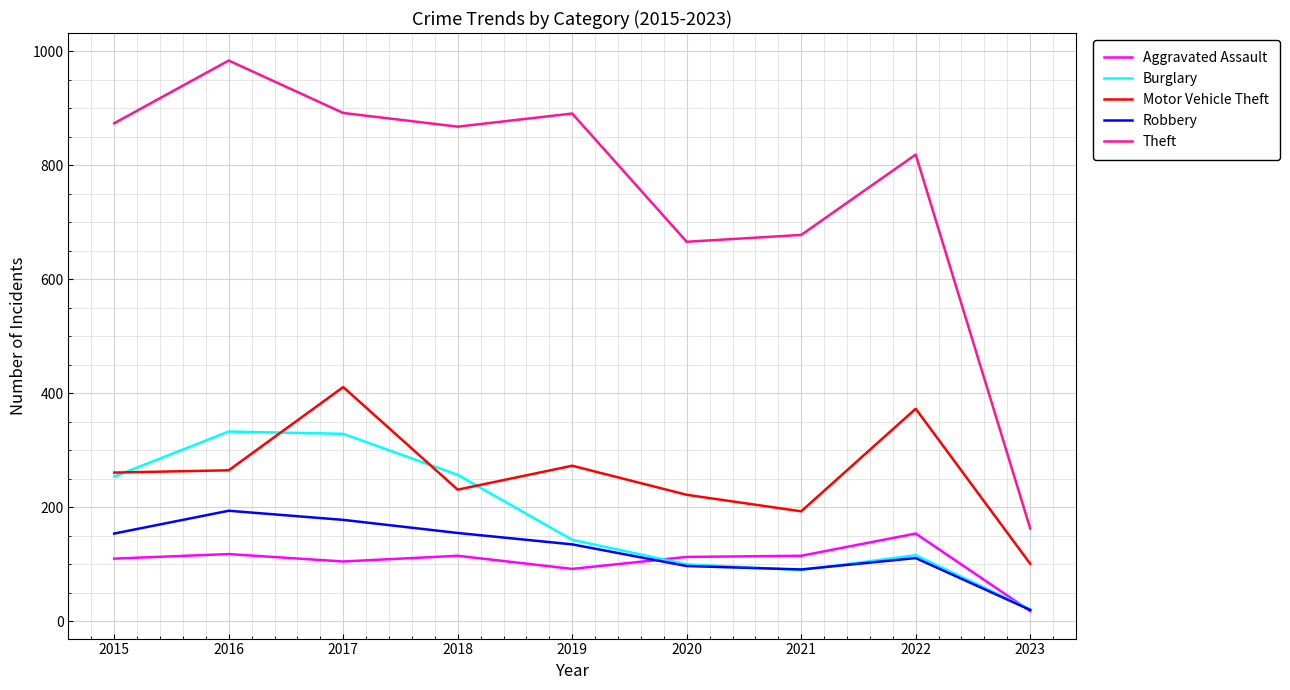

What is the total value across all series at 2017?

1915